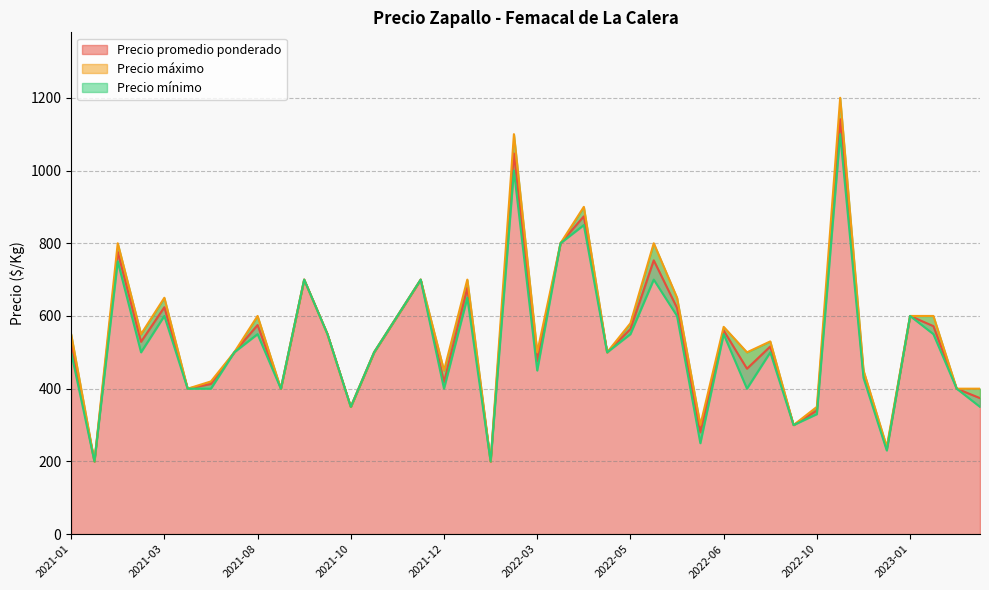

What is the minimum value shown in the chart?

200